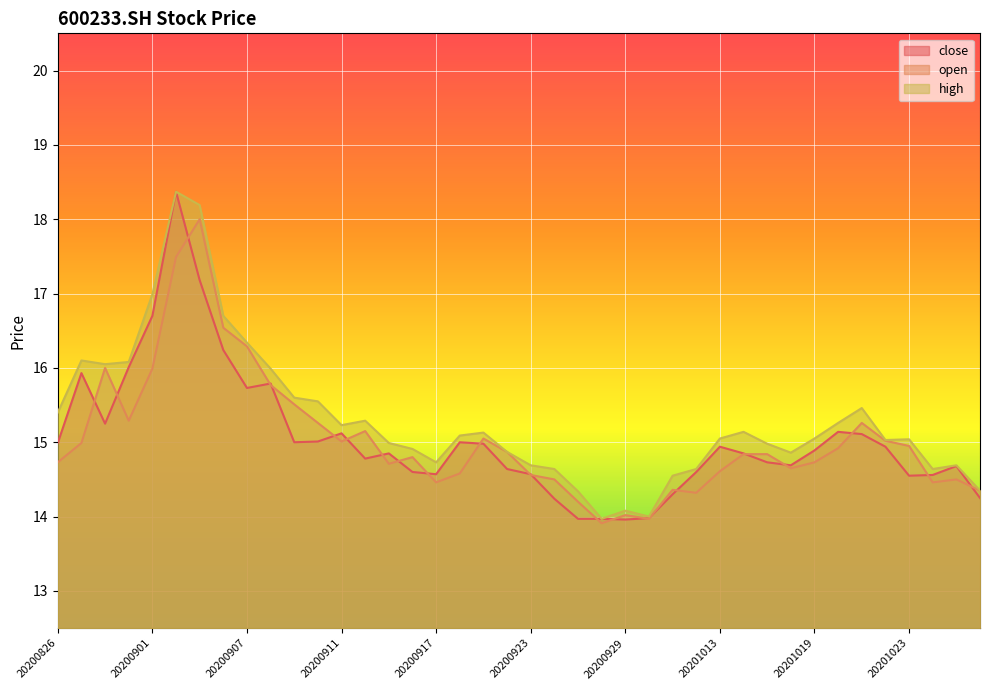

Where is the first local maximum for close?

20200827